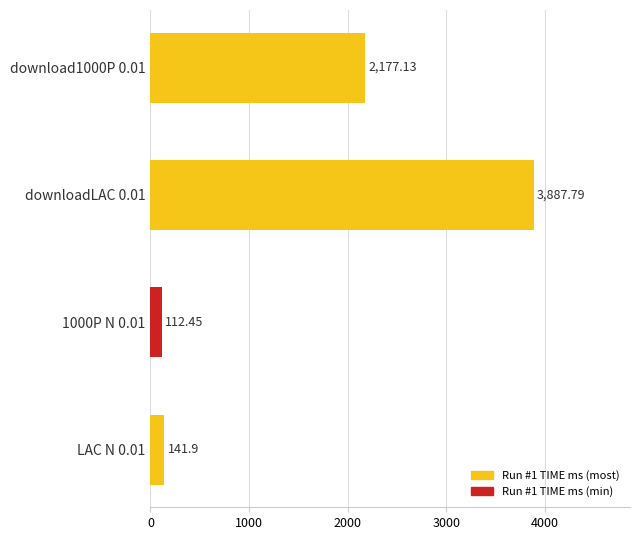

Count the number of data series in this chart.

1